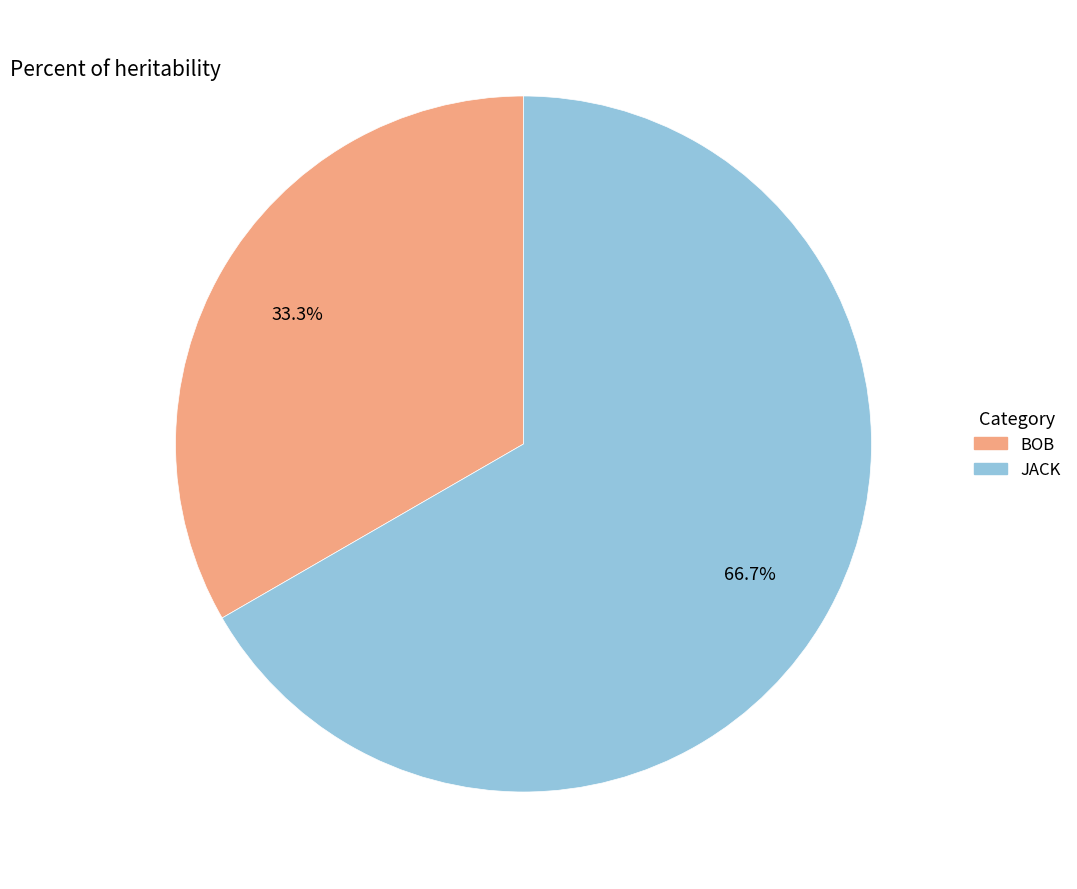

Which has a higher value, BOB or JACK?

JACK